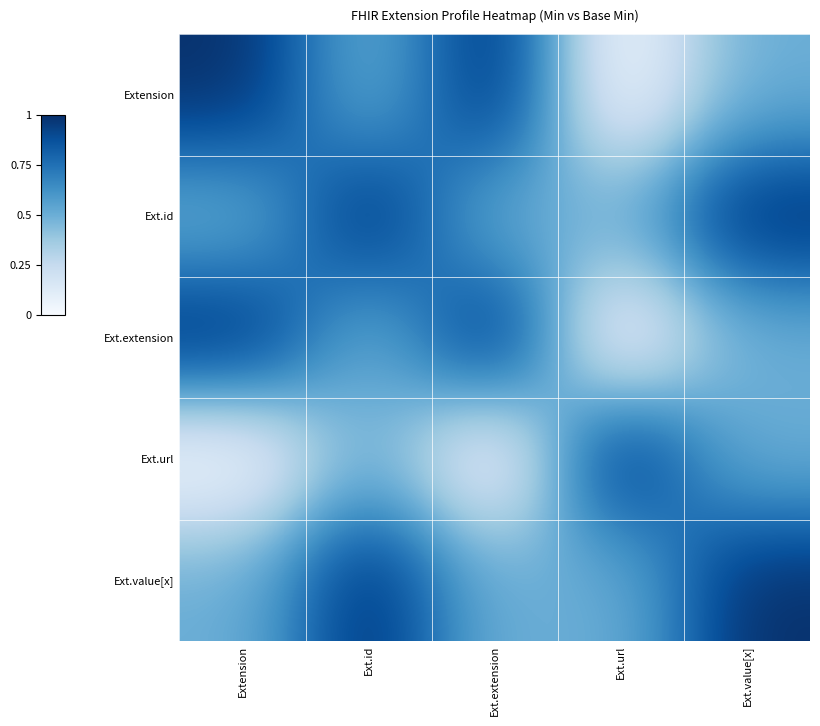

At which category does the chart reach its peak across all series?

Extension